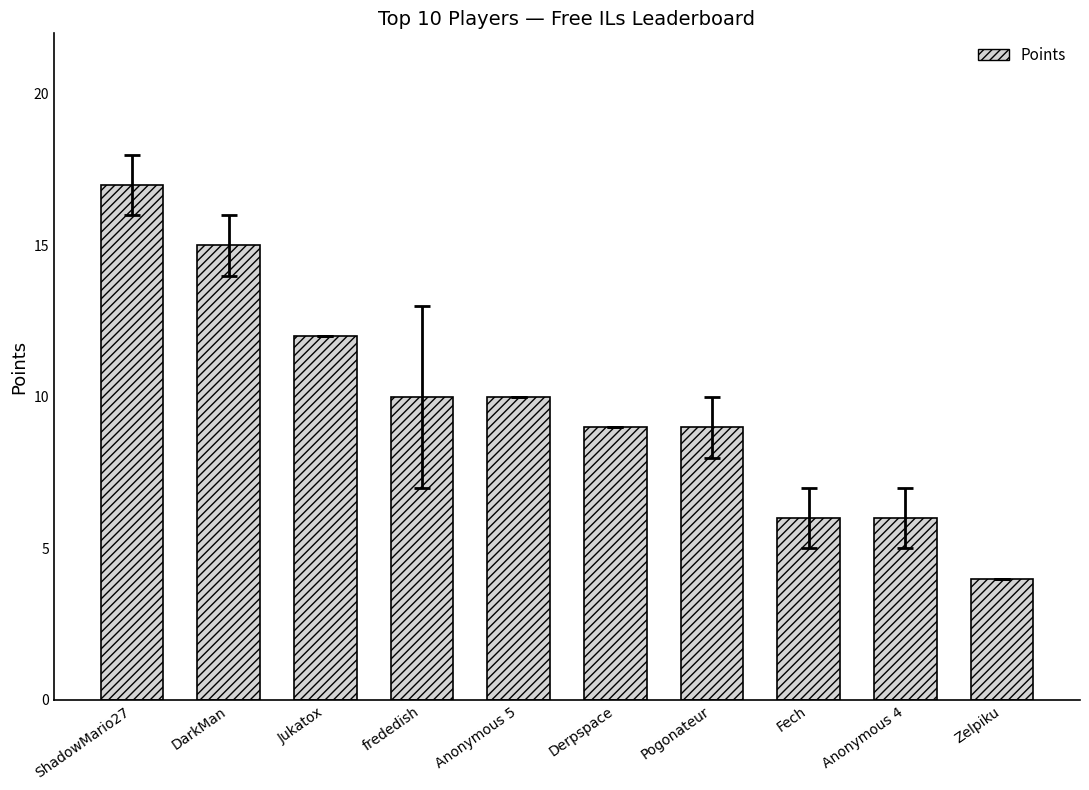

What is the greatest value displayed?

17